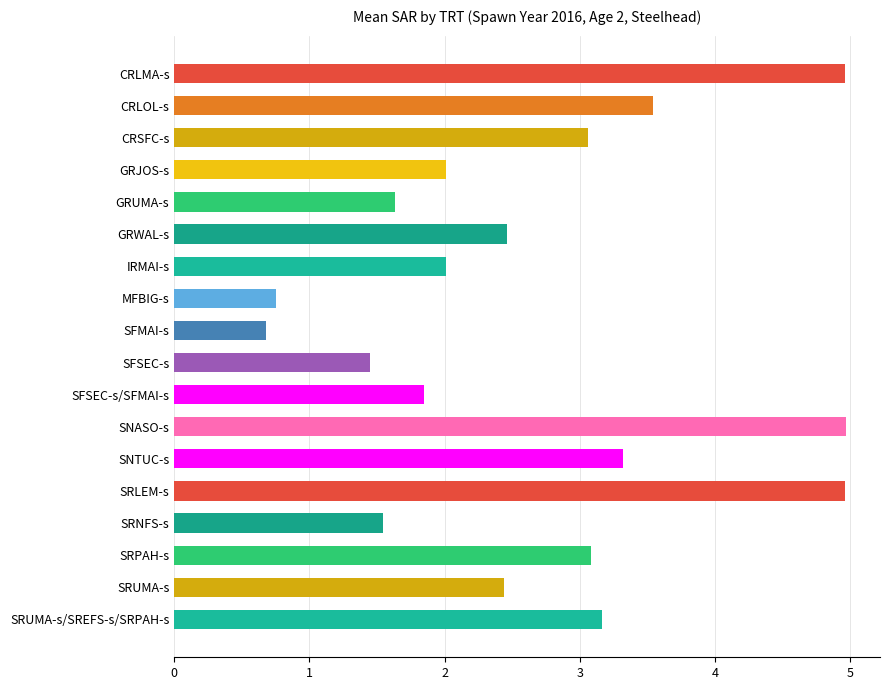

What is the maximum value shown in the chart?

5.0